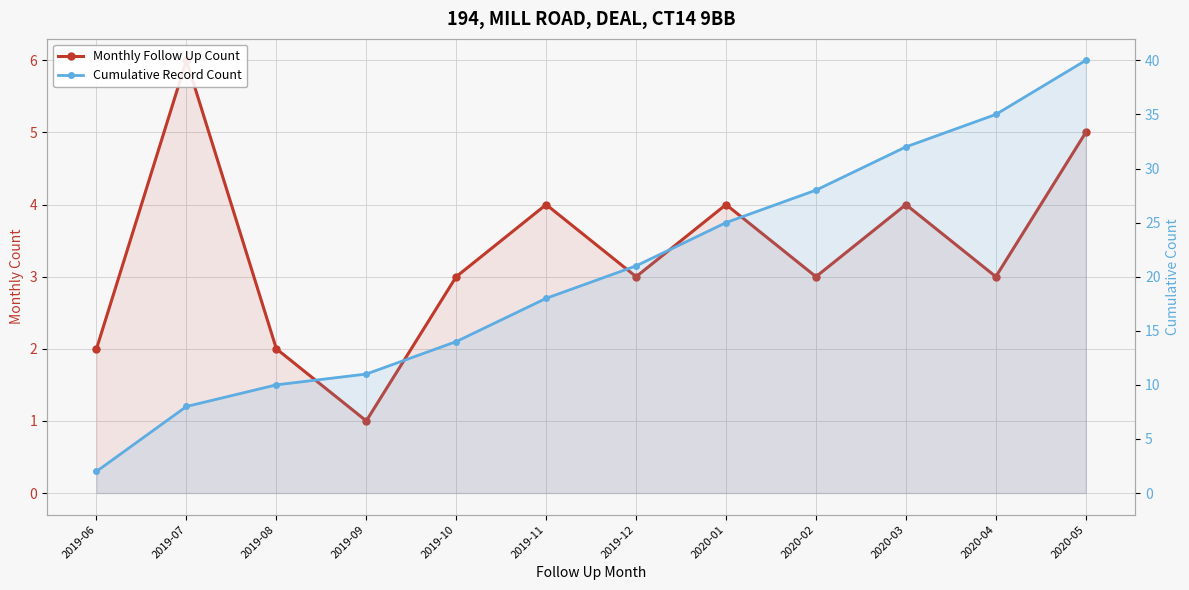

Which has a higher value, 2020-01 or 2019-10?

2020-01